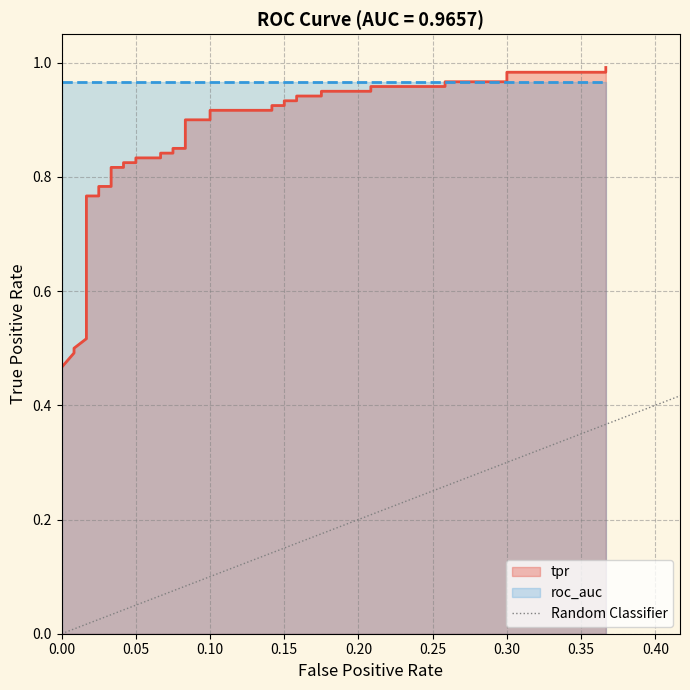

Between 0.00 and 0.05, which is larger?

0.05